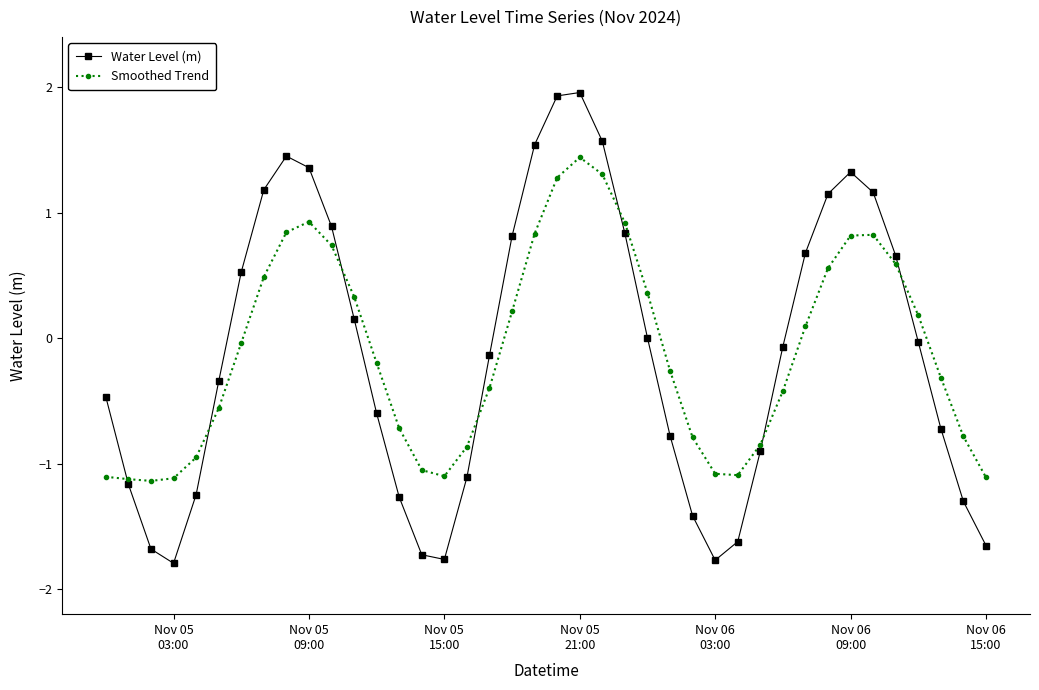

How many lines are shown in the chart?

2